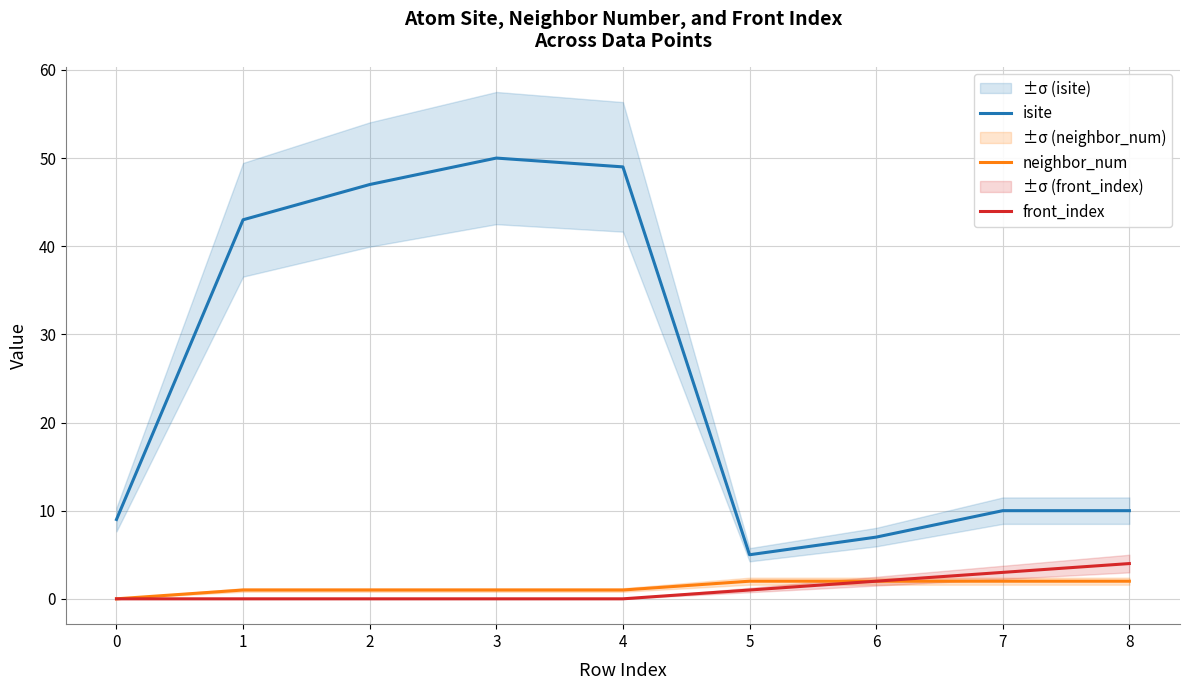

Reading left to right, extract all data points from this chart.

isite: 0=9	1=43	2=47	3=50	4=49	5=5	6=7	7=10	8=10
neighbor_num: 0=0	1=1	2=1	3=1	4=1	5=2	6=2	7=2	8=2
front_index: 0=0	1=0	2=0	3=0	4=0	5=1	6=2	7=3	8=4